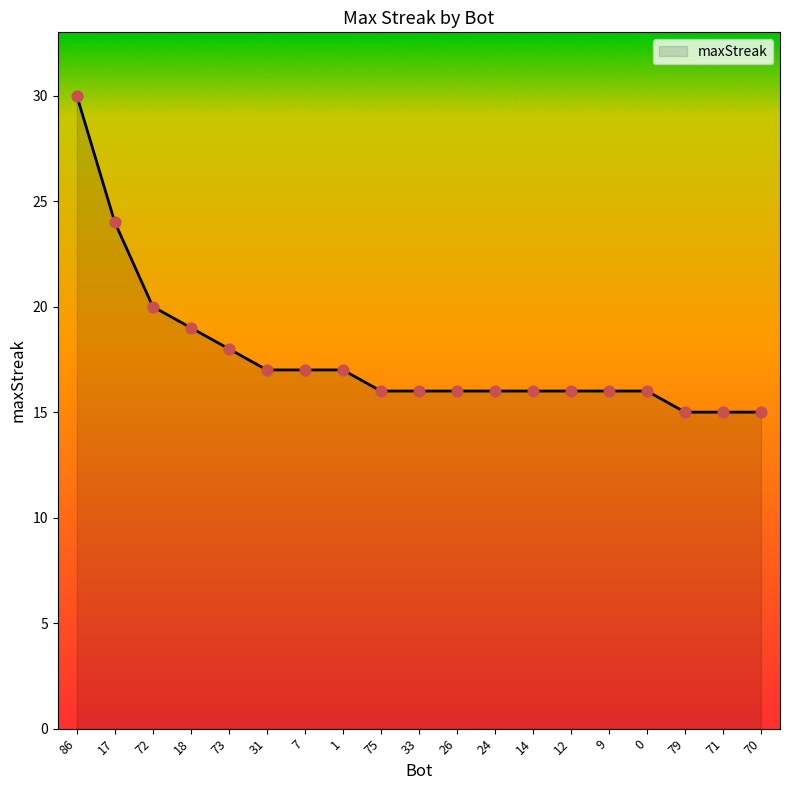

What is the change in value from 17 to 33?

-8